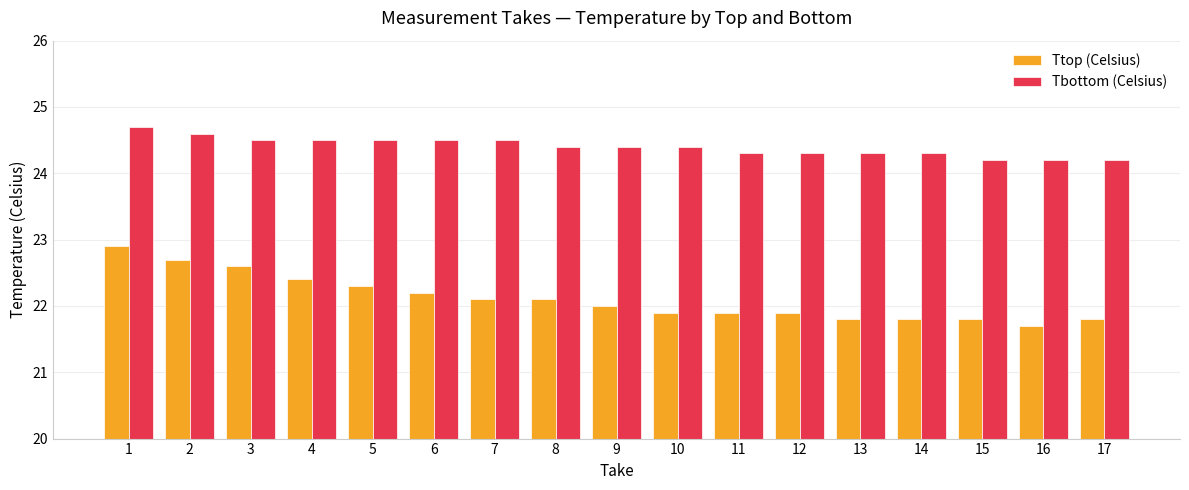

Are the bars horizontal?

No